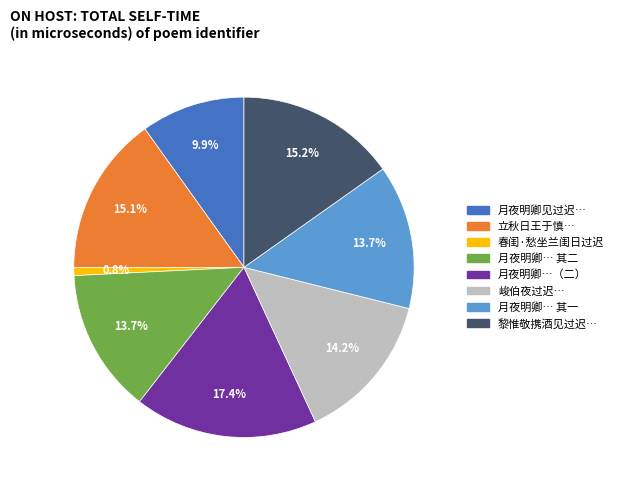

Do 月夜明卿见过迟… and 月夜明卿… 其二 together represent more than half of the pie?

No